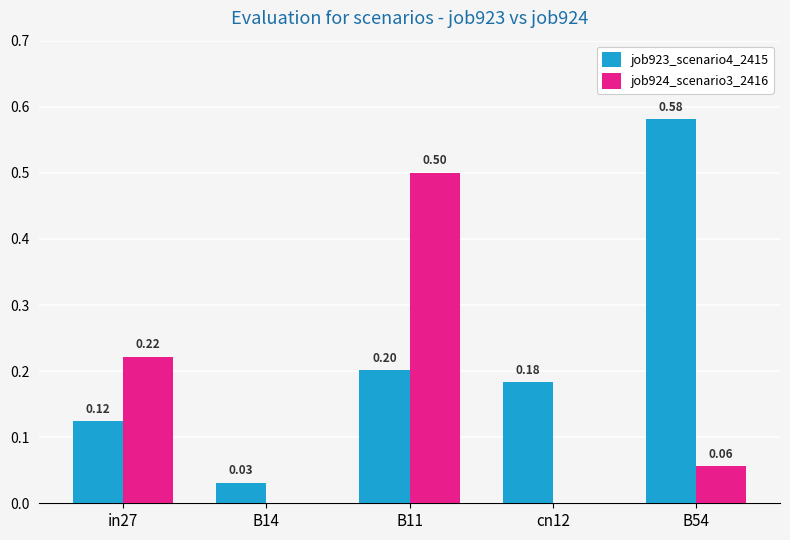

Which series changed the most between B14 and B11?

job924_scenario3_2416